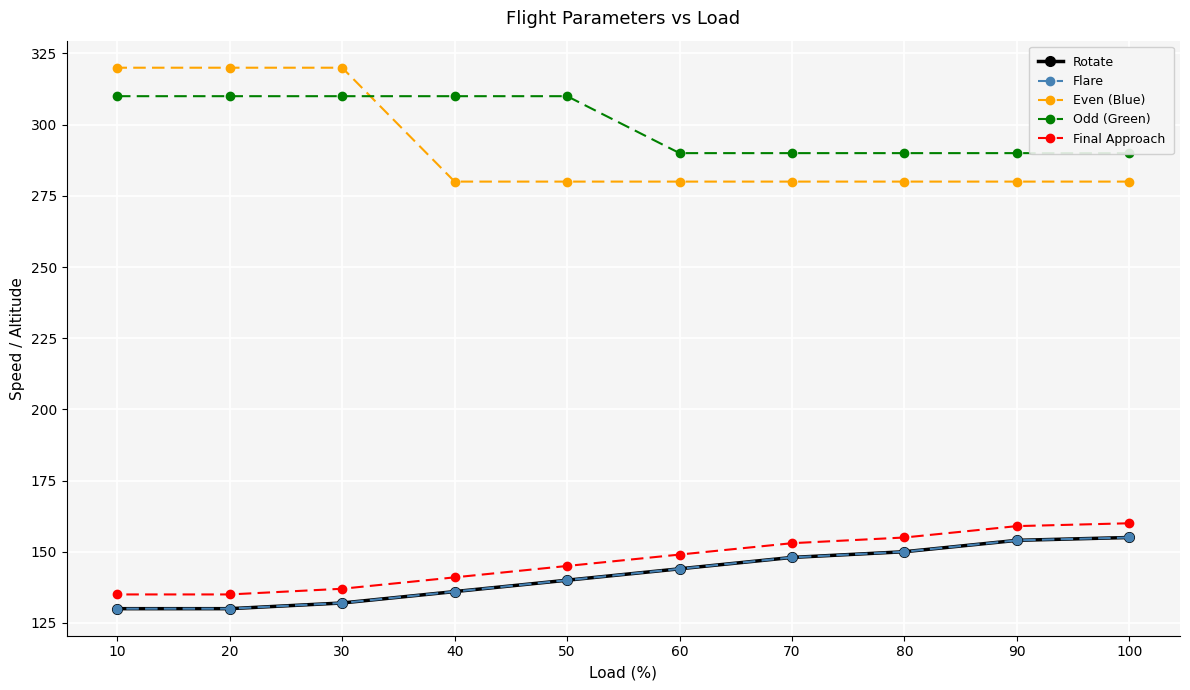

True or false: Even (Blue) has a value of 101 at 20.

False